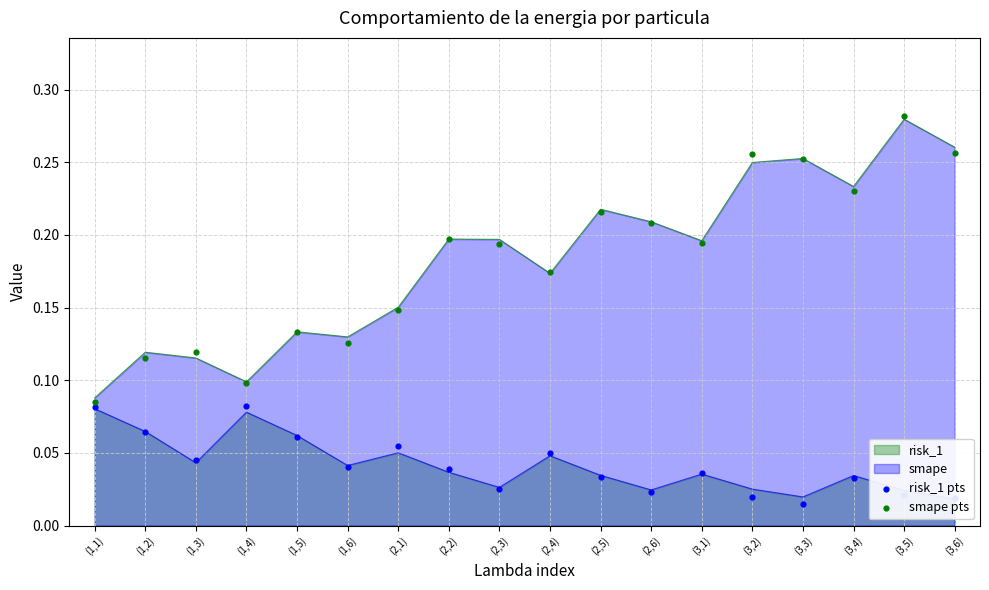

What is the total value across all series at (3,4)?

0.3